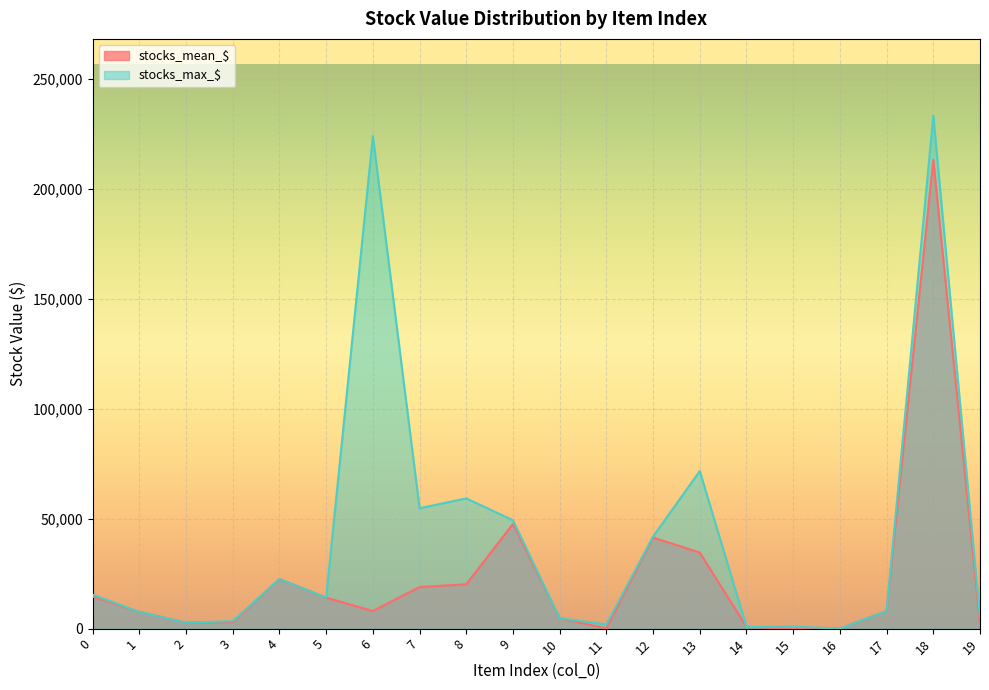

At which category does the chart reach its peak across all series?

18